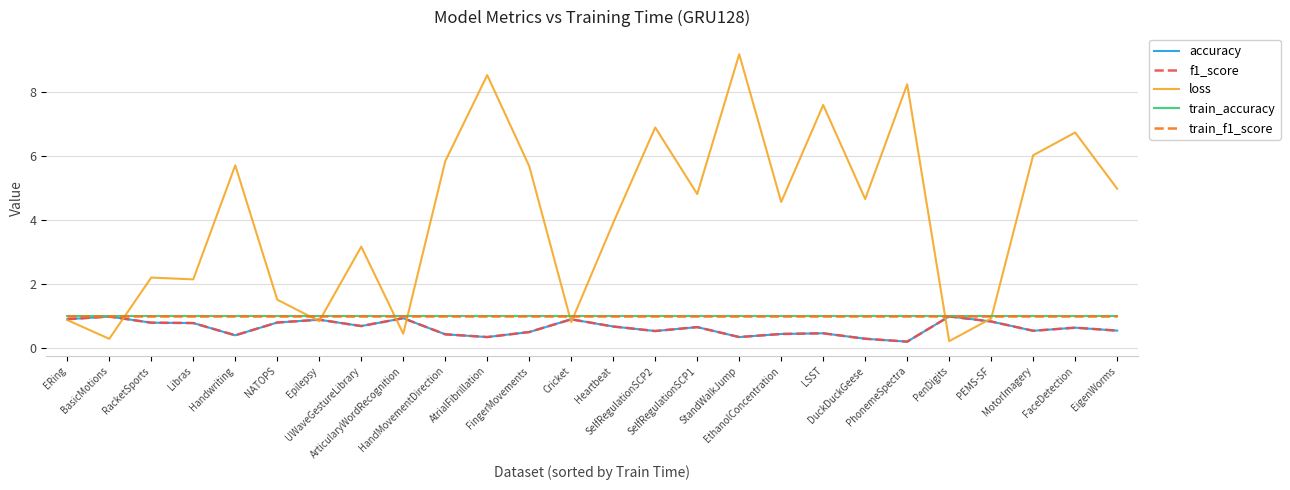

Between BasicMotions and Libras, which is larger?

BasicMotions